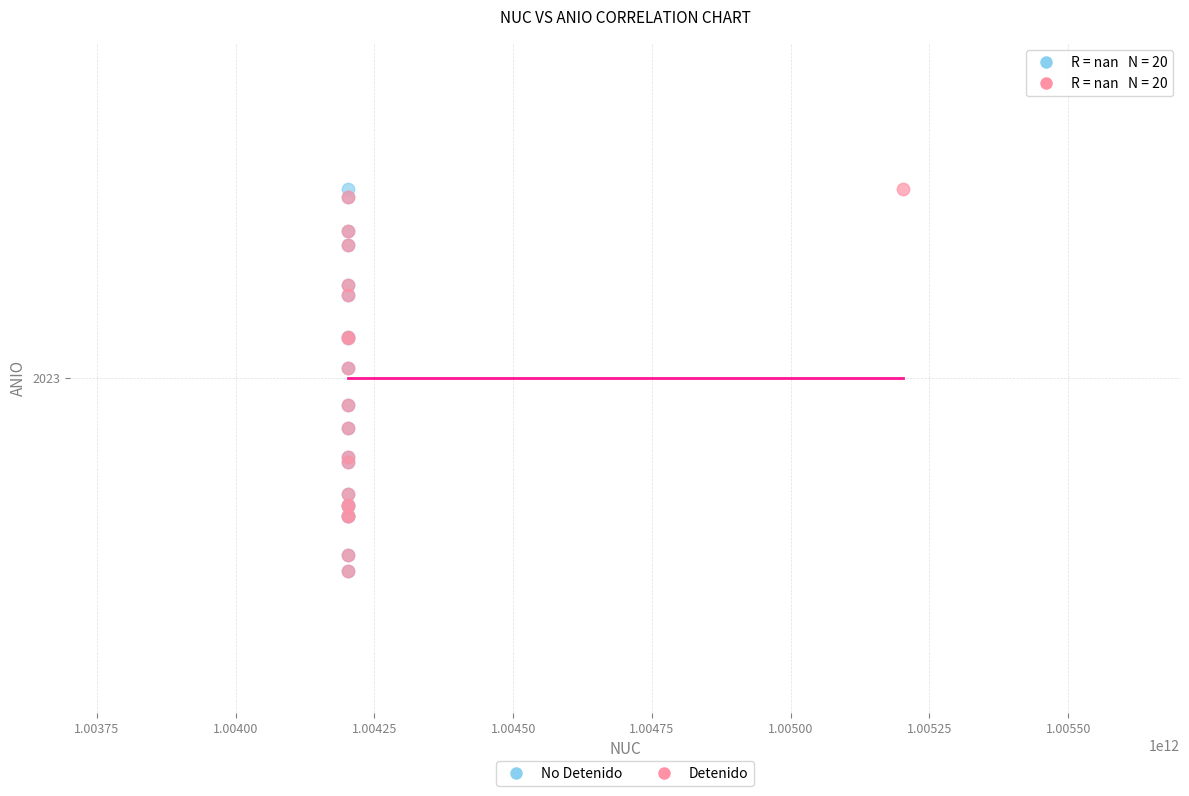

What are all the series names shown in the legend?

No Detenido, Detenido